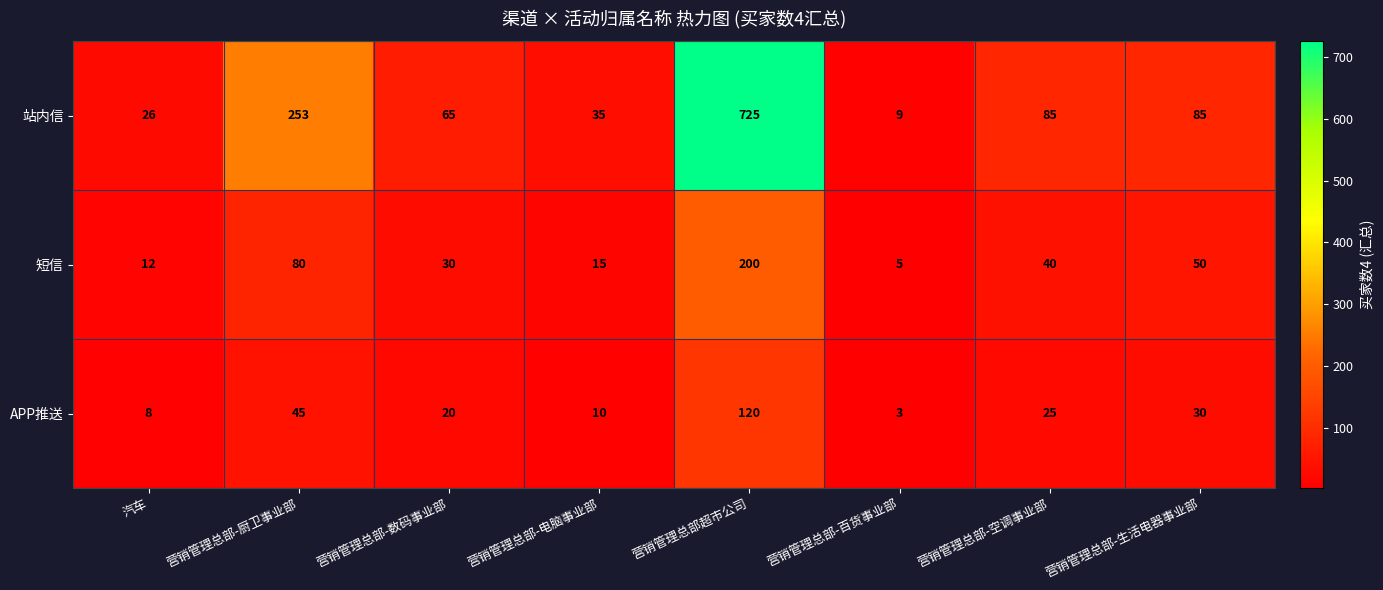

Reading right to left, list all the values displayed in this chart.

站内信: 85	85	9	725	35	65	253	26
短信: 50	40	5	200	15	30	80	12
APP推送: 30	25	3	120	10	20	45	8